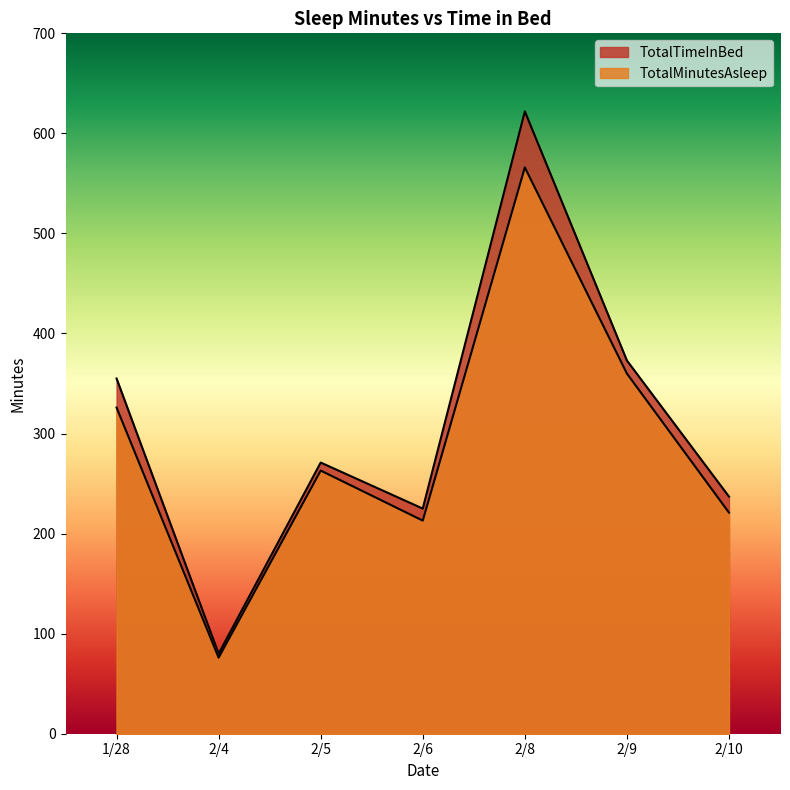

Where is TotalMinutesAsleep nearest to the value 321?

1/28